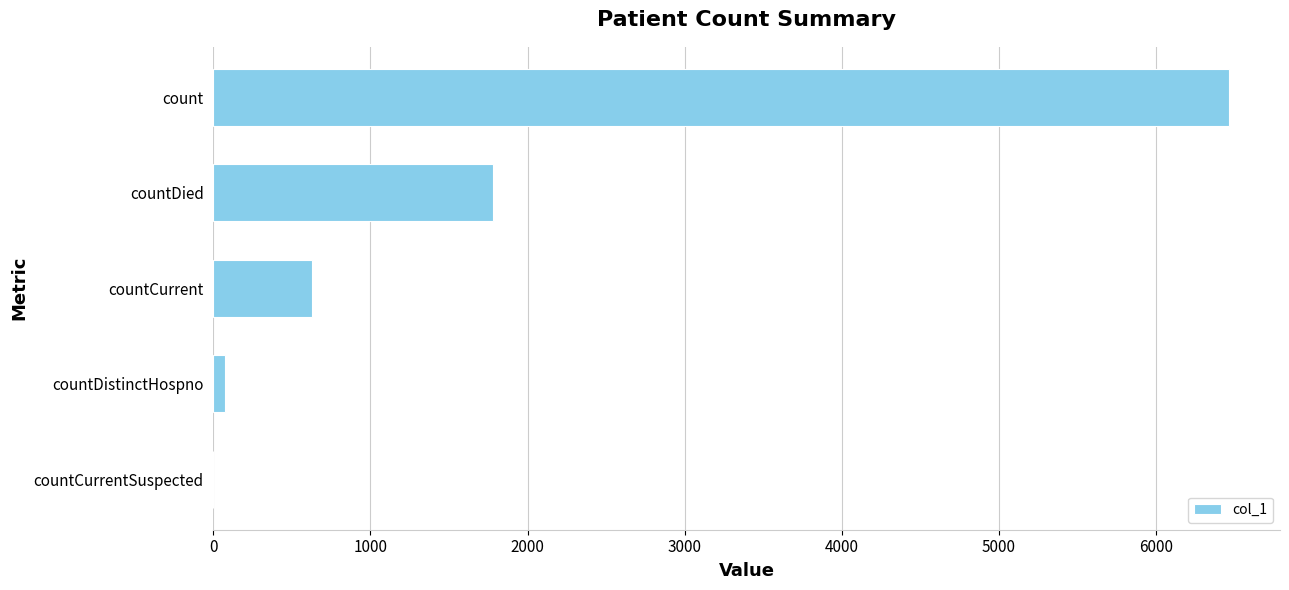

True or false: the data shows 308 at countCurrent.

False